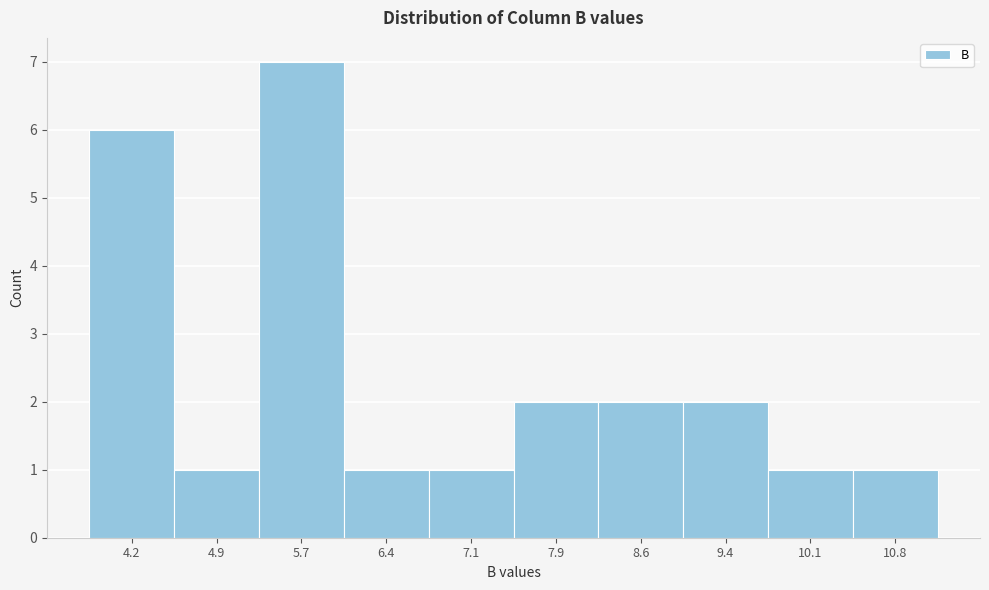

What is the height of the bar covering 6.8 to 7.5 on the x-axis? Neither the bar edges nor the heights are printed on the chart, so give them approximately, as read against the axes.

1